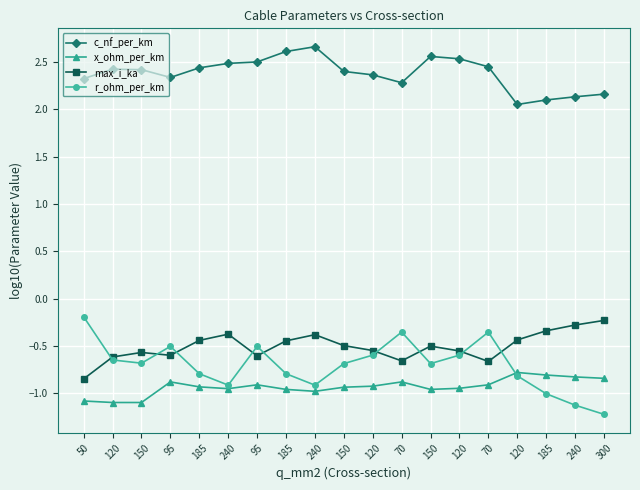

Reading left to right, list all the values displayed in this chart.

c_nf_per_km: 2.3	2.4	2.4	2.3	2.4	2.5	2.5	2.6	2.7	2.4	2.4	2.3	2.6	2.5	2.4	2.0	2.1	2.1	2.2
x_ohm_per_km: -1.1	-1.1	-1.1	-0.9	-0.9	-1.0	-0.9	-1.0	-1.0	-0.9	-0.9	-0.9	-1.0	-0.9	-0.9	-0.8	-0.8	-0.8	-0.8
max_i_ka: -0.8	-0.6	-0.6	-0.6	-0.4	-0.4	-0.6	-0.4	-0.4	-0.5	-0.5	-0.7	-0.5	-0.6	-0.7	-0.4	-0.3	-0.3	-0.2
r_ohm_per_km: -0.2	-0.6	-0.7	-0.5	-0.8	-0.9	-0.5	-0.8	-0.9	-0.7	-0.6	-0.4	-0.7	-0.6	-0.4	-0.8	-1.0	-1.1	-1.2